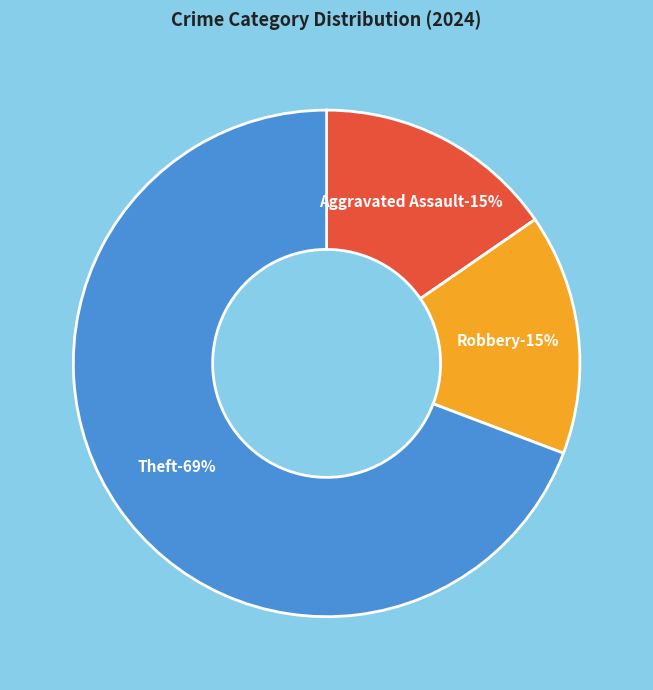

Does Motor Vehicle Theft account for over 50% of the chart?

No